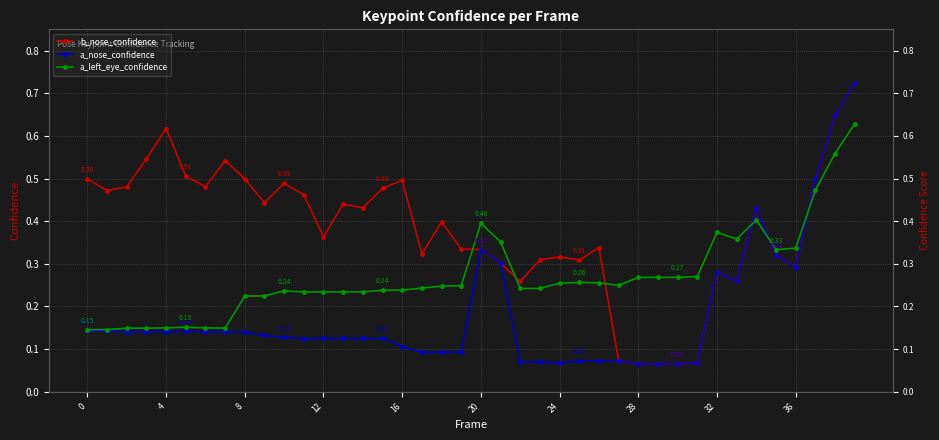

What are all the series names shown in the legend?

b_nose_confidence, a_nose_confidence, a_left_eye_confidence